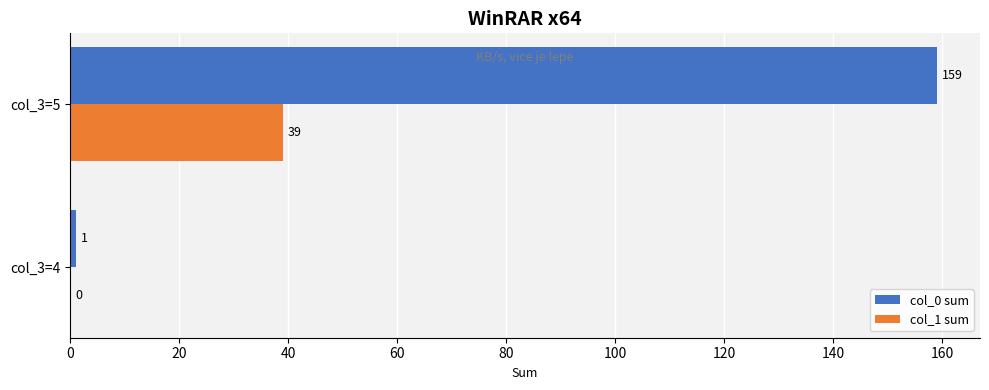

Which series changed the most between col_3=4 and col_3=5?

col_0 sum